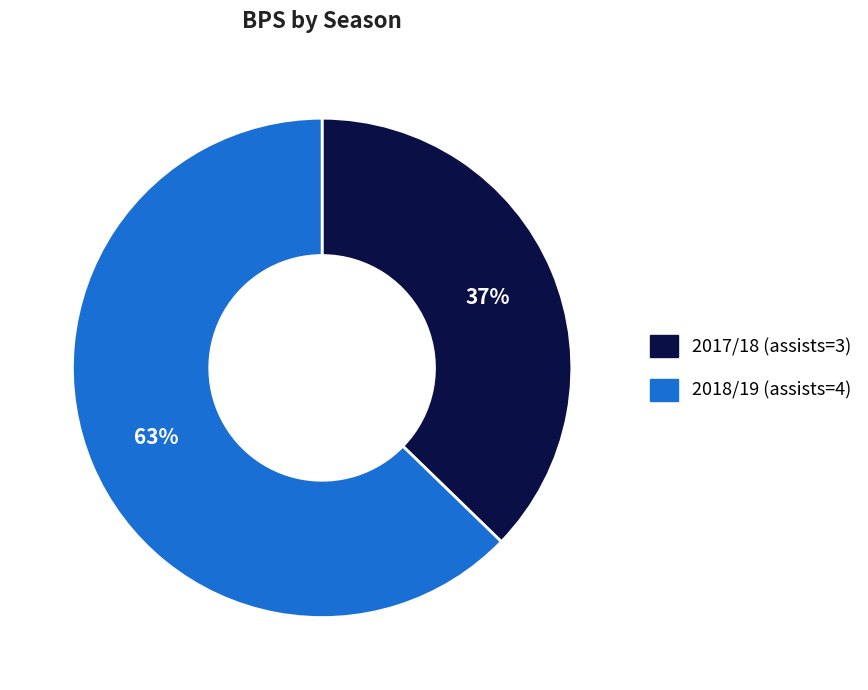

True or false: 2018/19 (assists=4) accounts for 63% of the total.

True